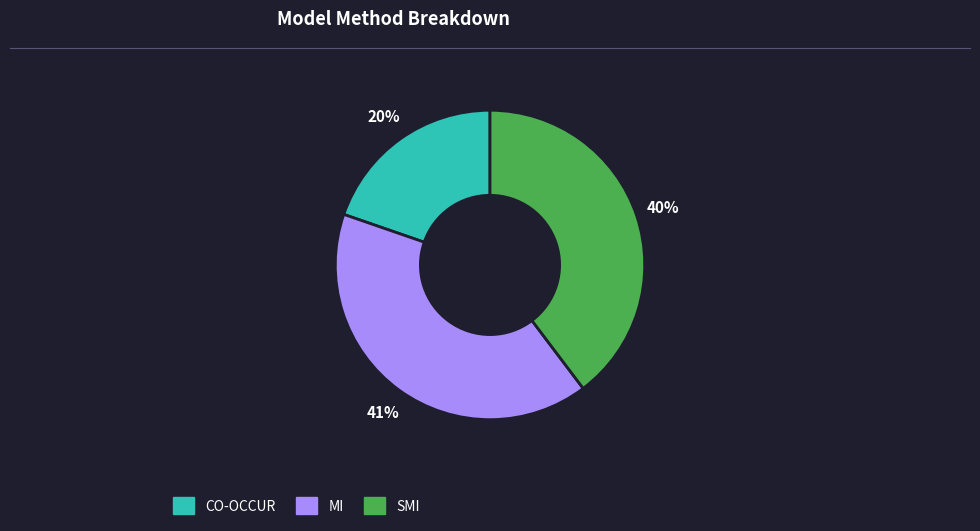

How many segments does this pie chart have?

3